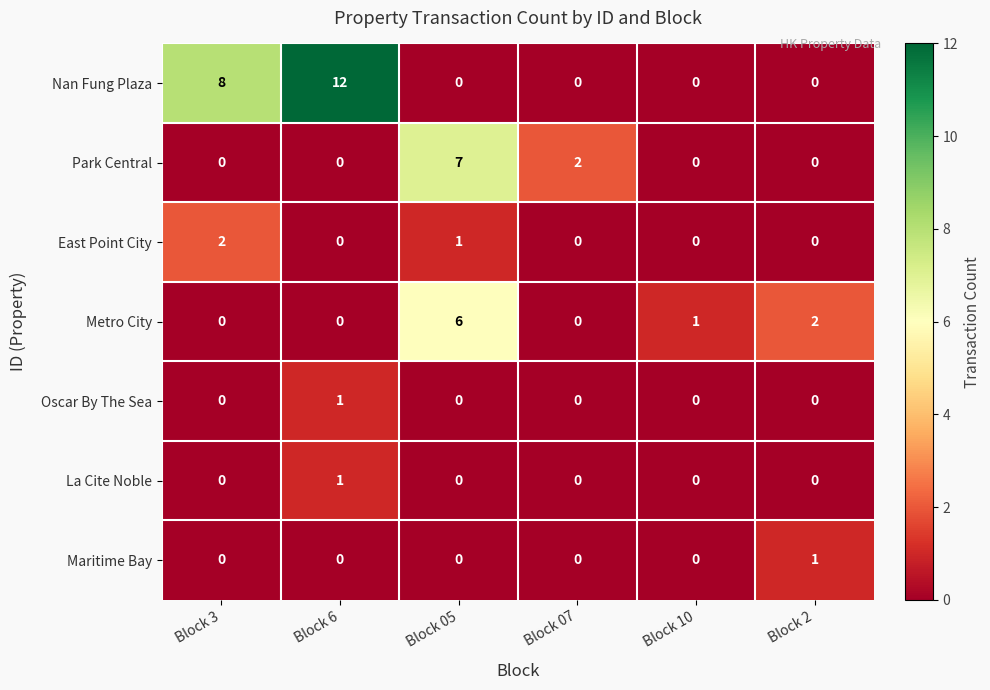

Is the value of La Cite Noble at Block 05 greater than the value of East Point City at Block 3?

No